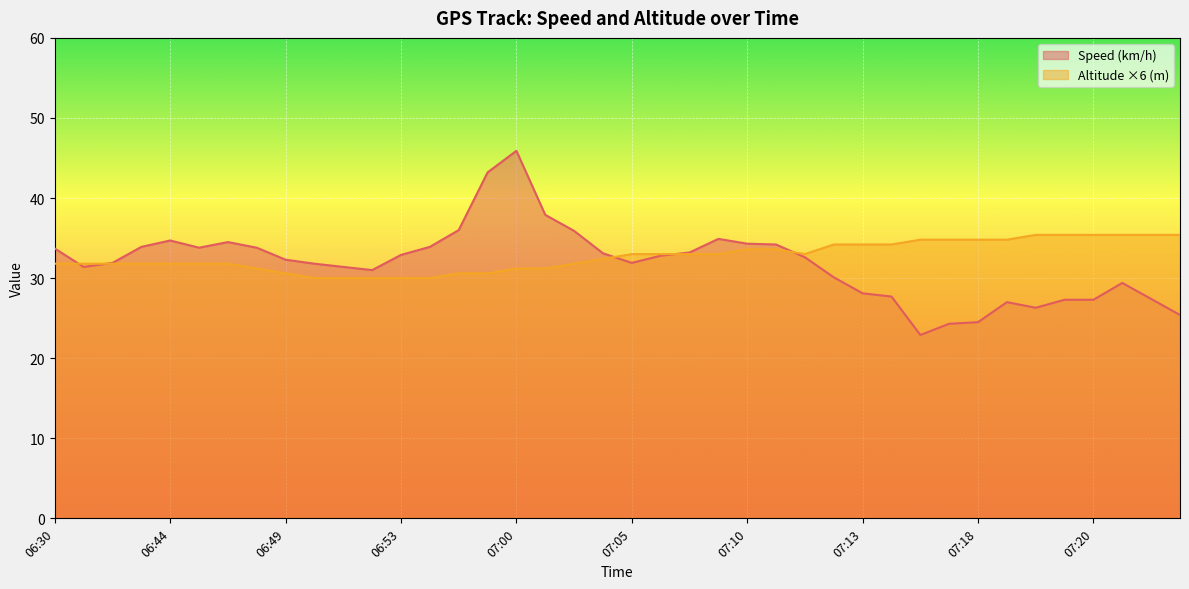

Where does the Altitude (m) series first go above 33?

07:10